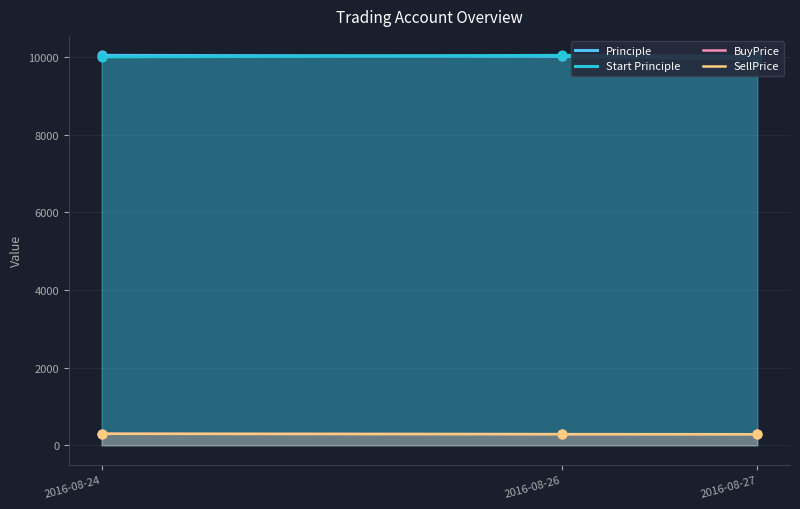

Which series has the largest total across all categories?

Start Principle